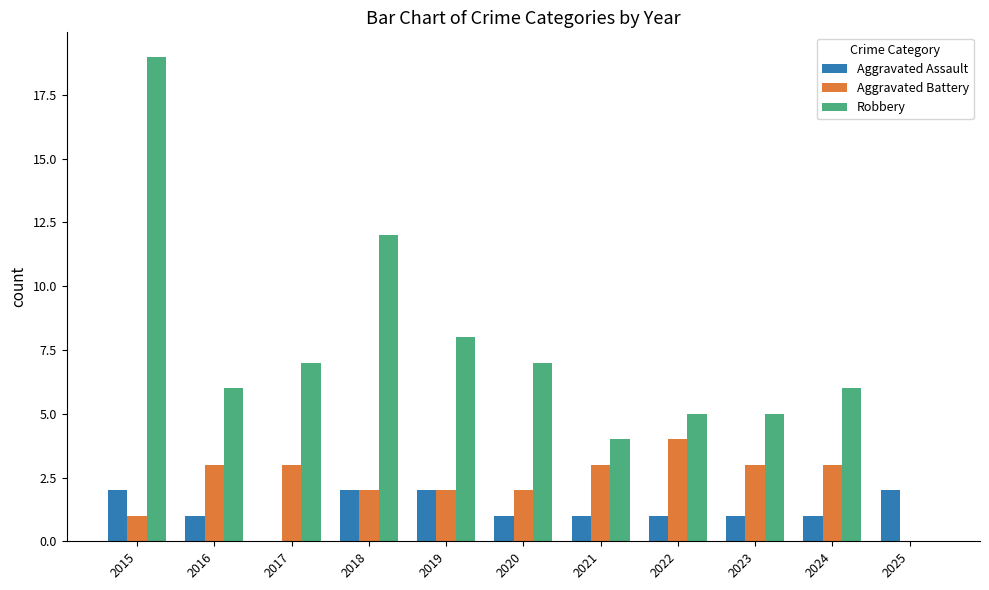

What is the maximum value shown in the chart?

19